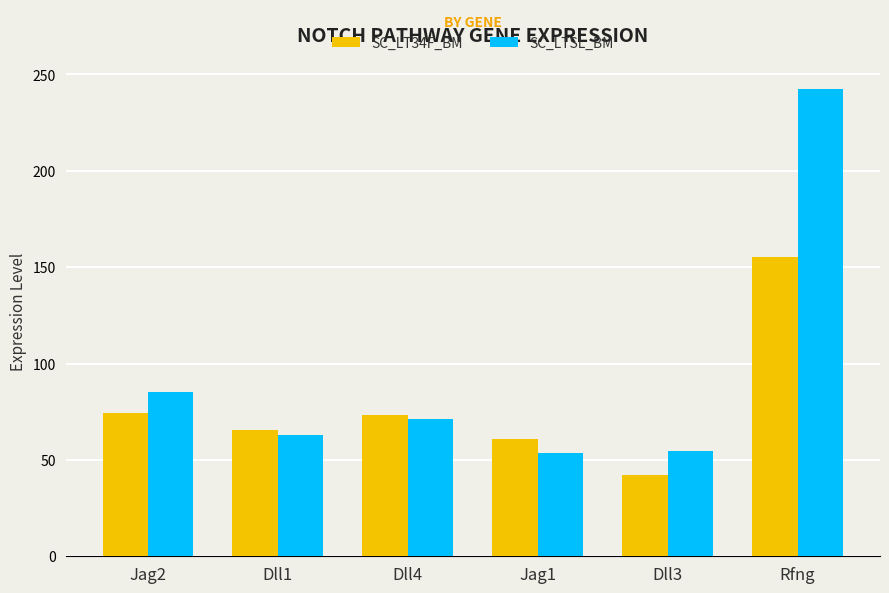

True or false: SC_LT34F_BM has a value of 132.8 at Jag2.

False